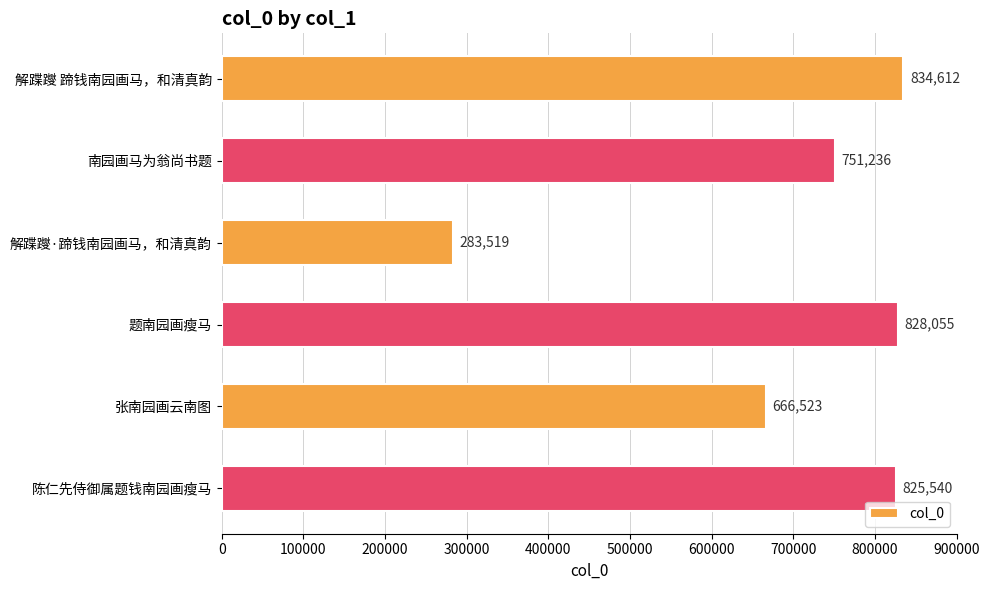

What is the ratio of the value at 题南园画瘦马 to the value at 解蹀躞 蹄钱南园画马，和清真韵?

1.0